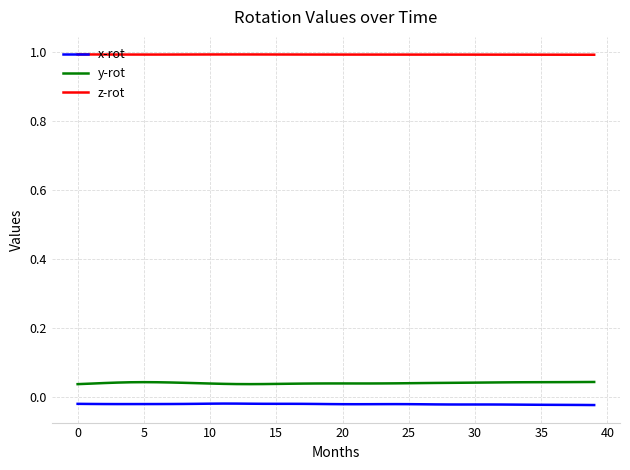

True or false: z-rot and x-rot cross at least once.

False